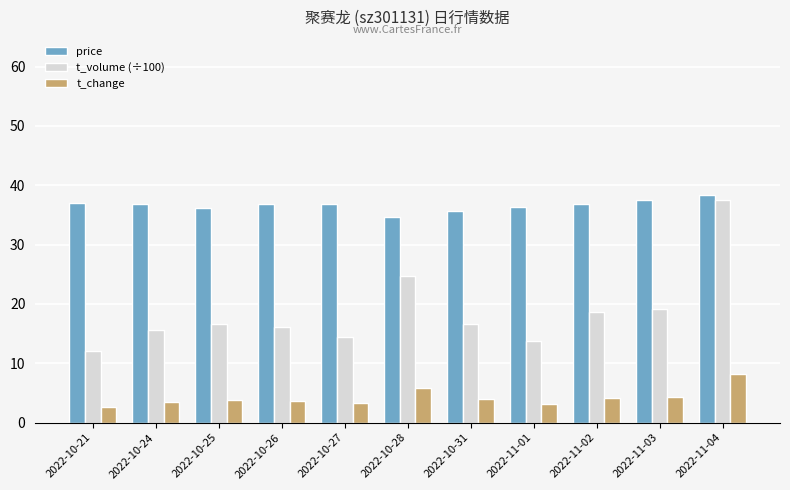

Is it true that t_volume (÷100) equals 52.5 at 2022-11-04?

False